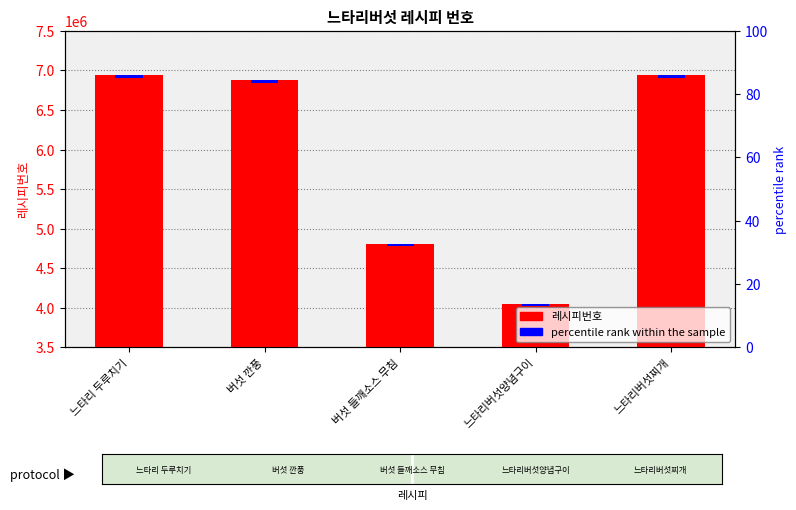

What is the difference between the maximum and minimum values?

2897945